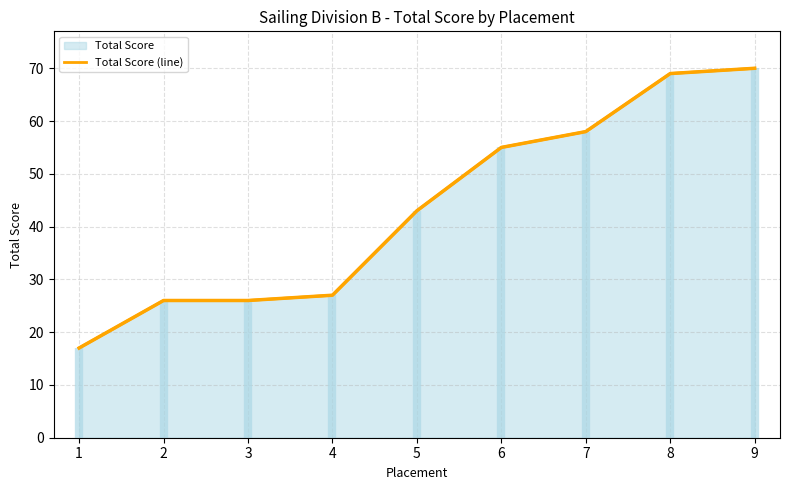

Reading left to right, transcribe all the data shown in this chart.

1=17	2=26	3=26	4=27	5=43	6=55	7=58	8=69	9=70